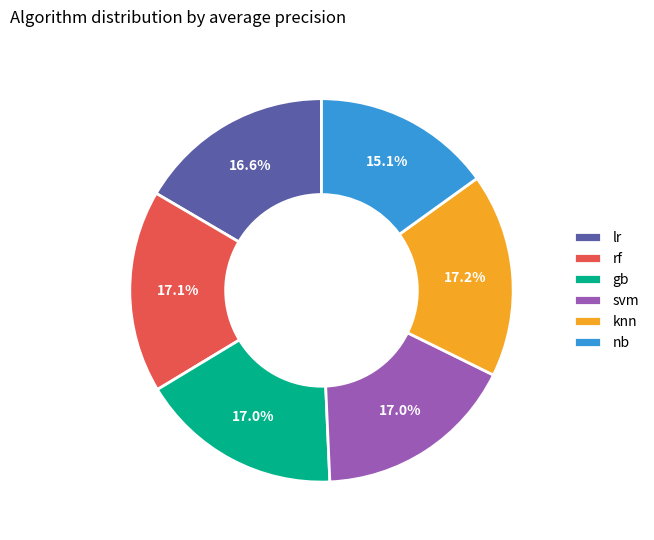

Do gb and lr together represent more than half of the pie?

No